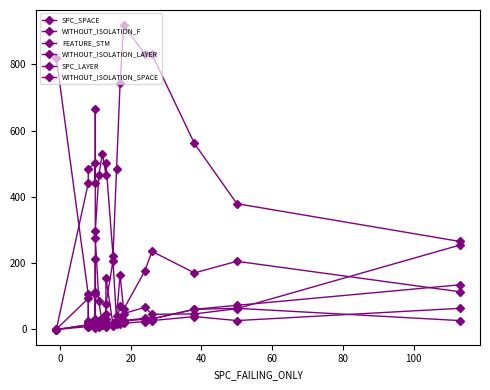

Rank the series by their maximum value, from highest to lowest.

WITHOUT_ISOLATION_SPACE, FEATURE_STM, SPC_SPACE, WITHOUT_ISOLATION_F, WITHOUT_ISOLATION_LAYER, SPC_LAYER